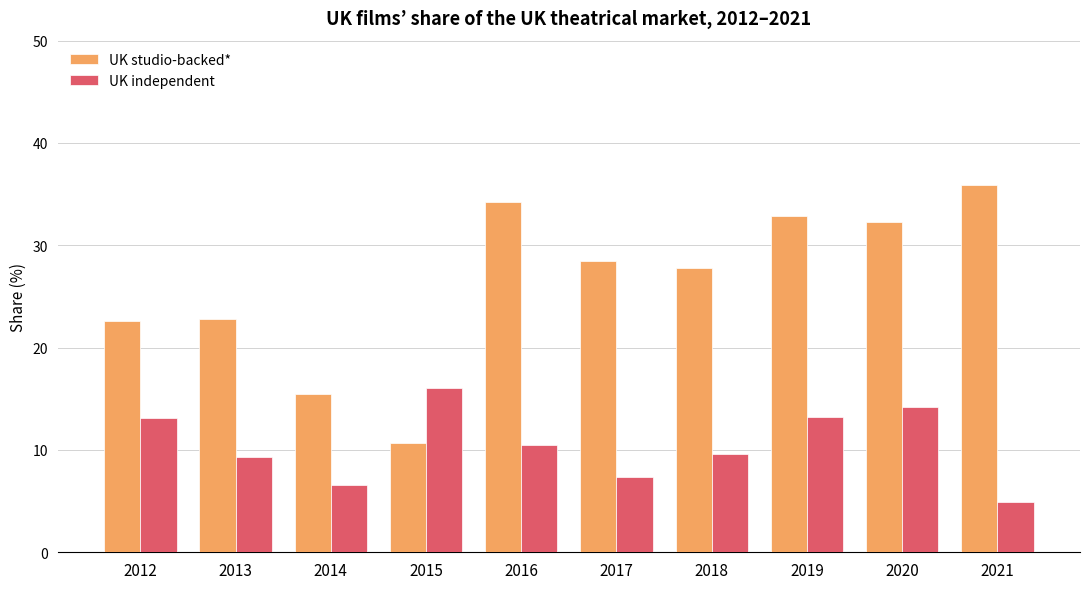

How many bars are there in each group?

2